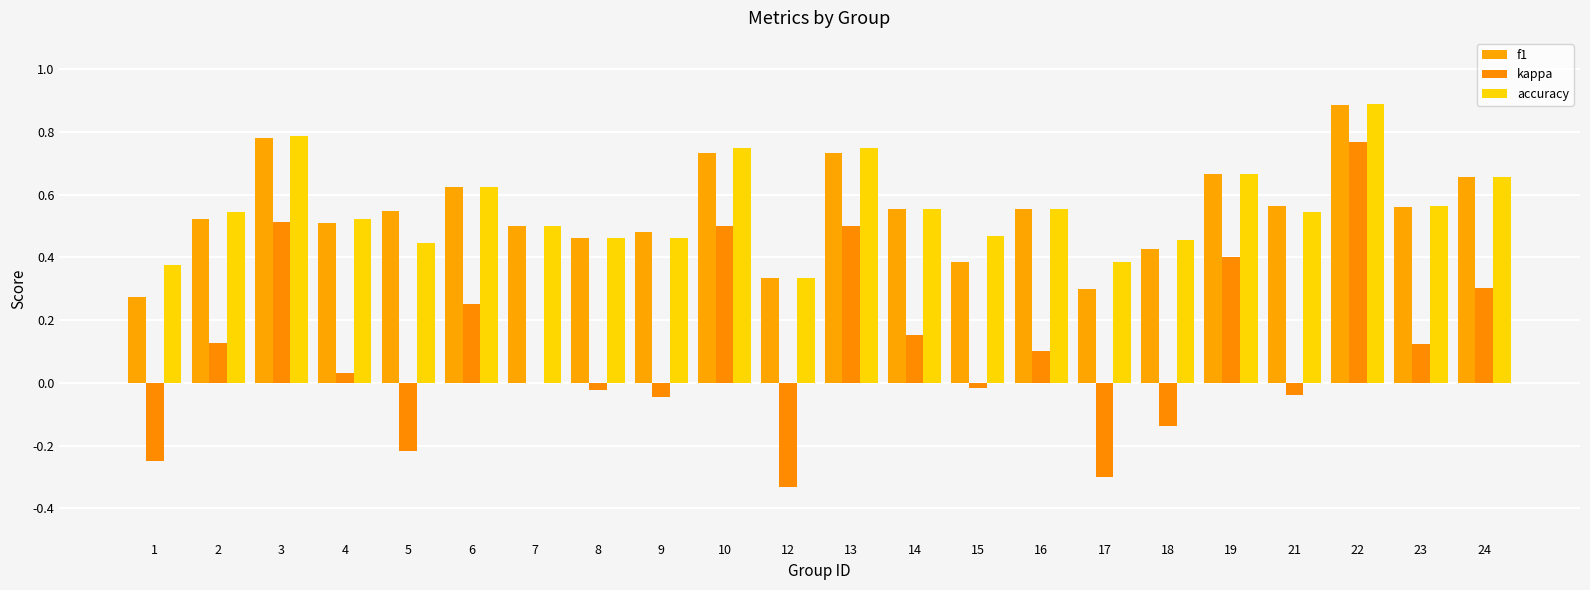

Does the chart contain stacked bars?

No